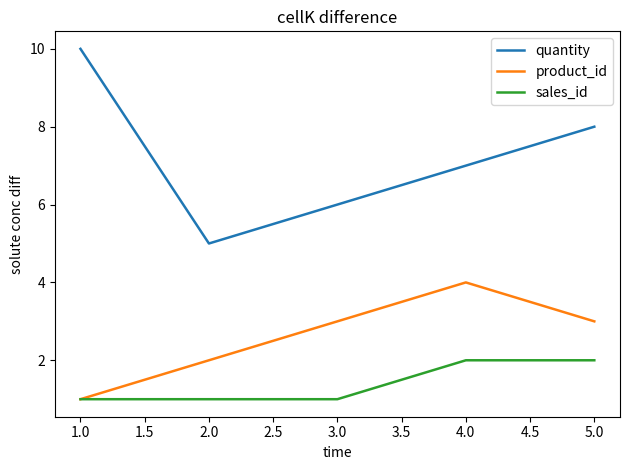

What are all the series names shown in the legend?

quantity, product_id, sales_id